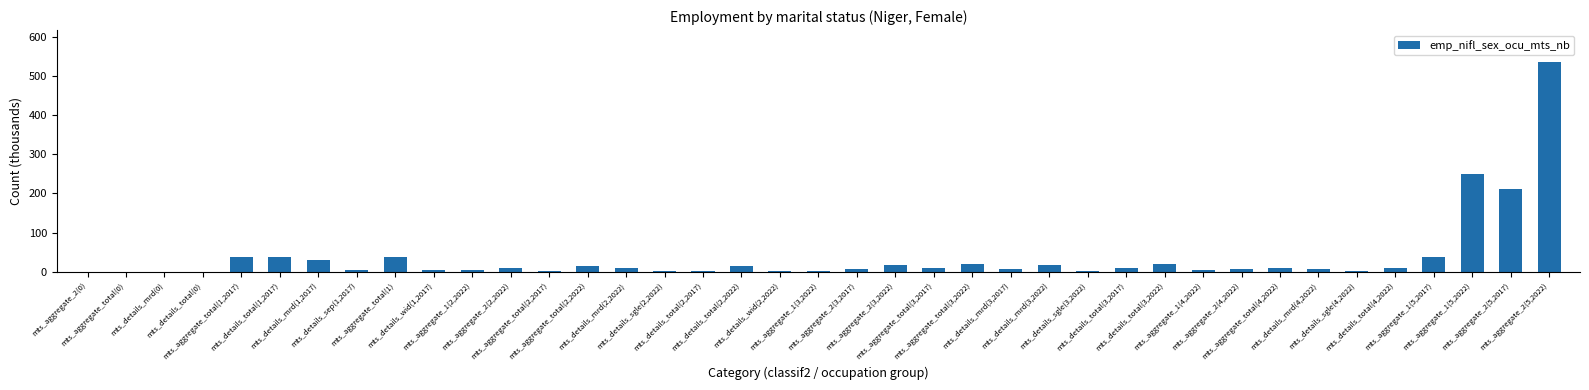

What is the sum of all values?

1403.8